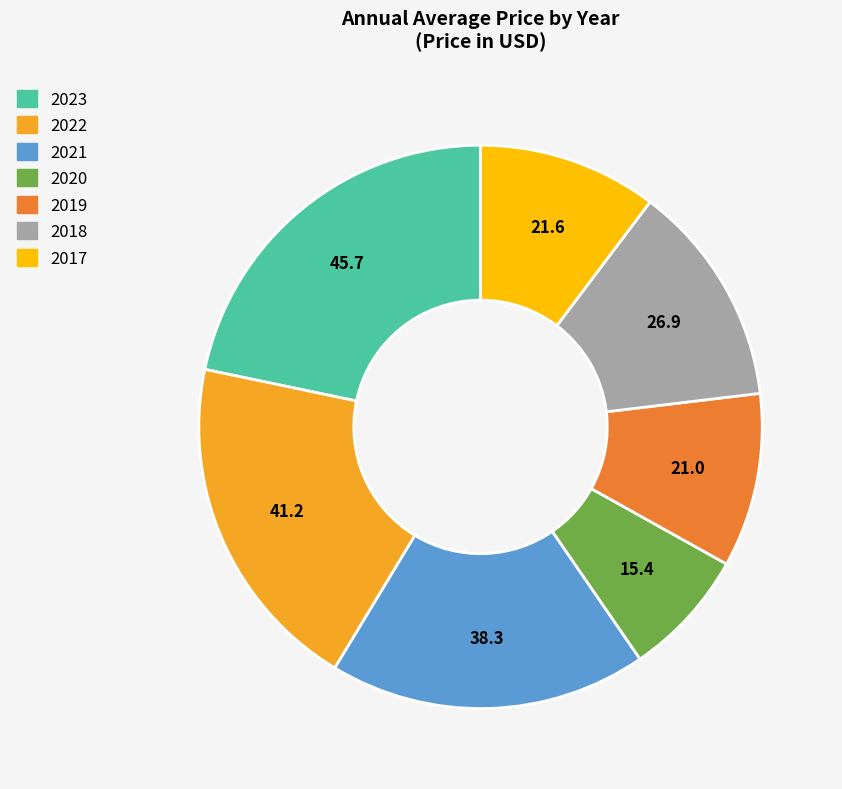

True or false: 2018 accounts for 13% of the total.

True